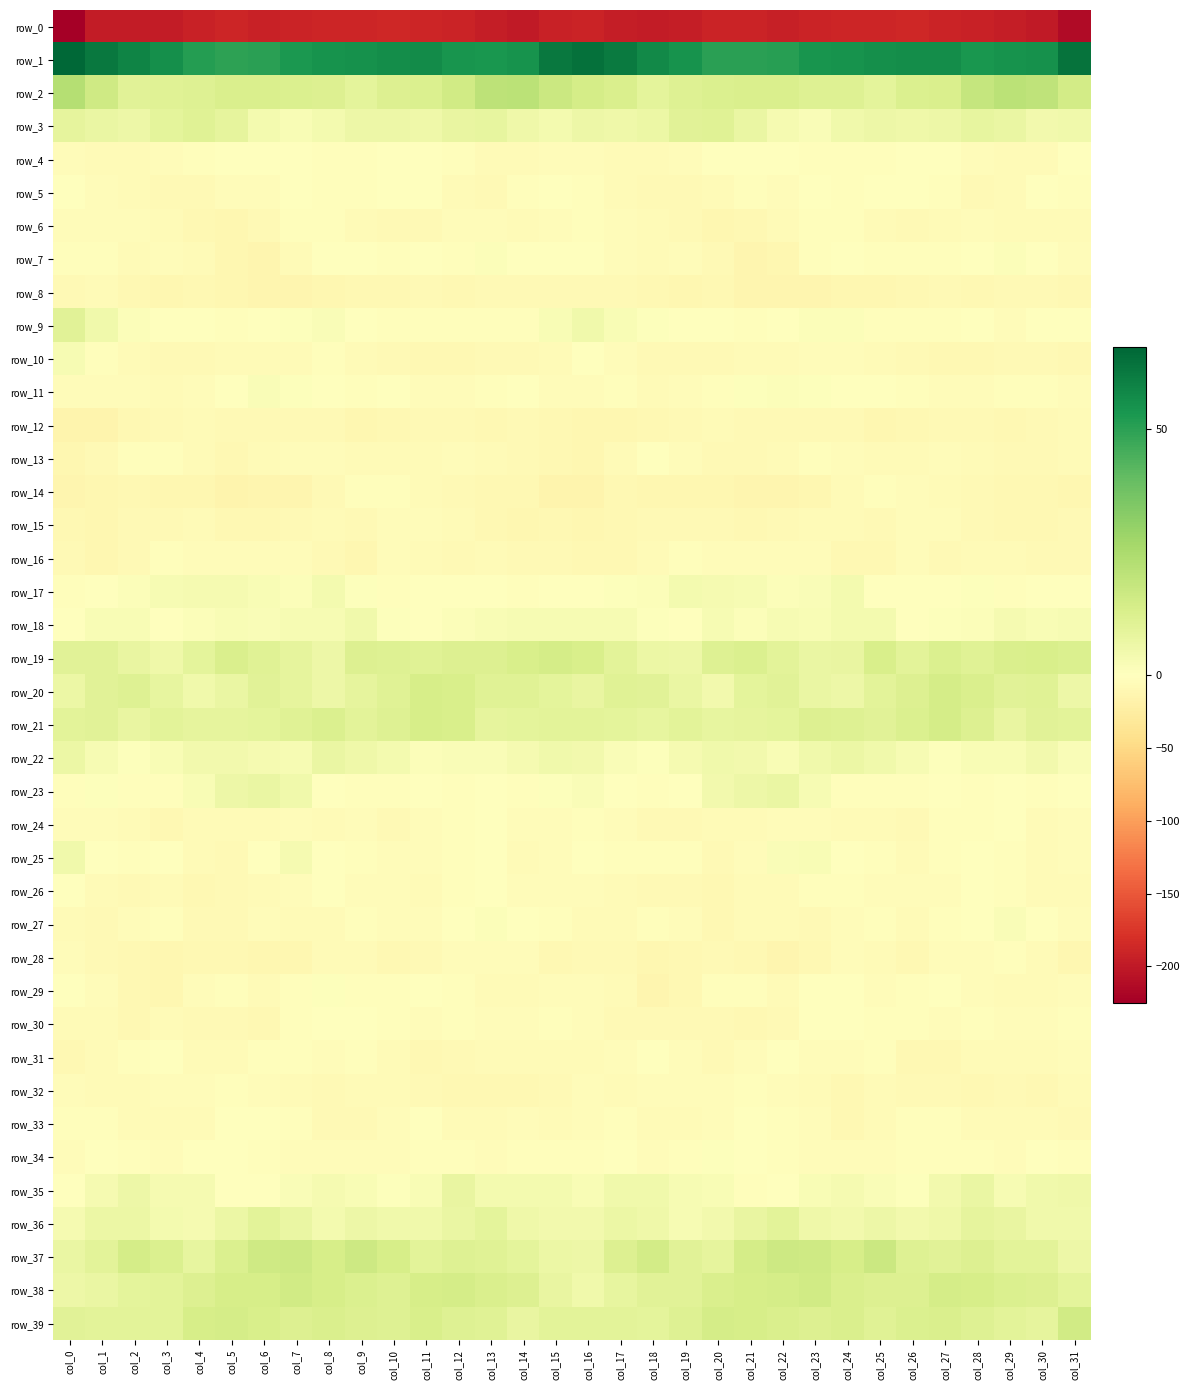

What is the difference between the second highest and second lowest values in the row_4 series?

6.6